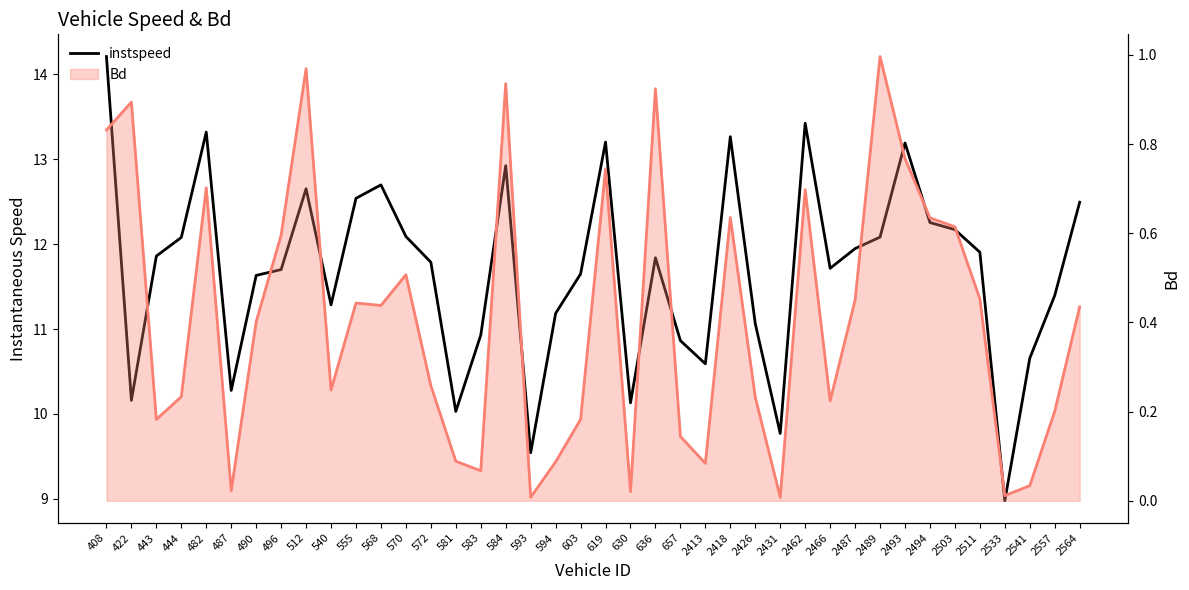

Does the chart display data point markers on the line(s)?

No